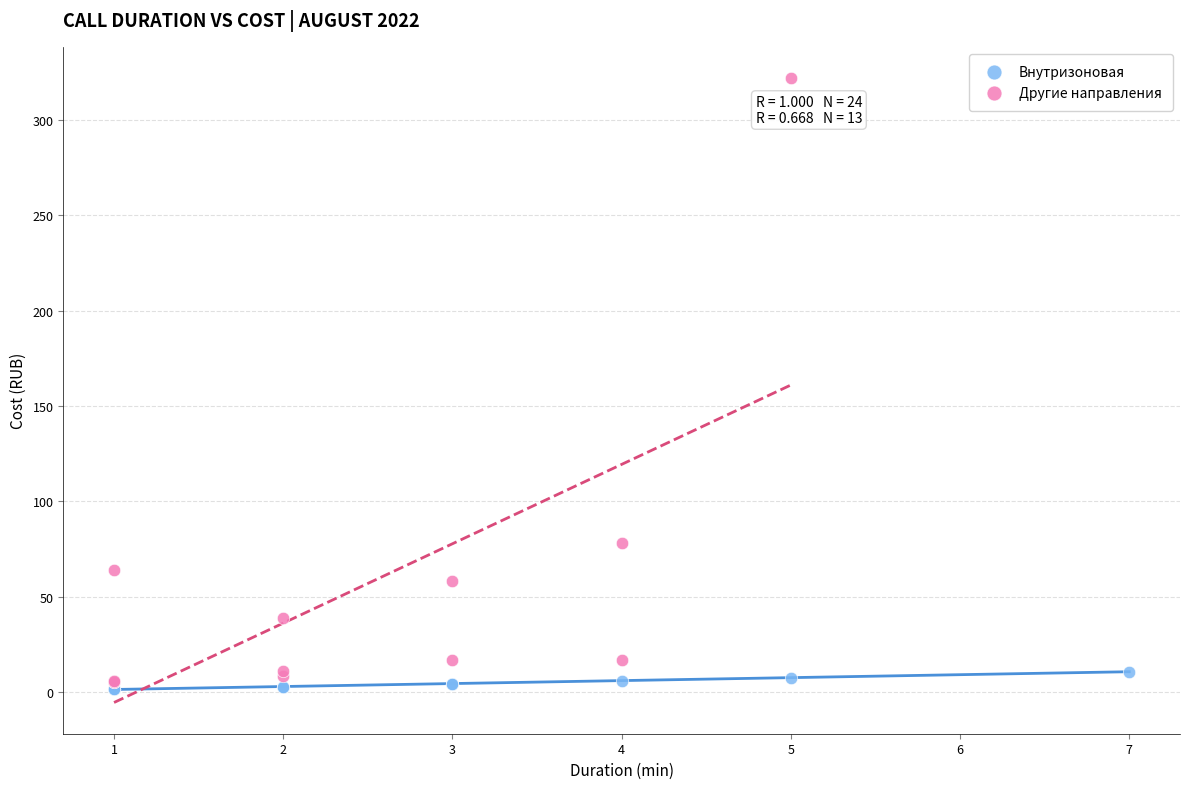

Which series has the widest spread of Y values?

Другие направления